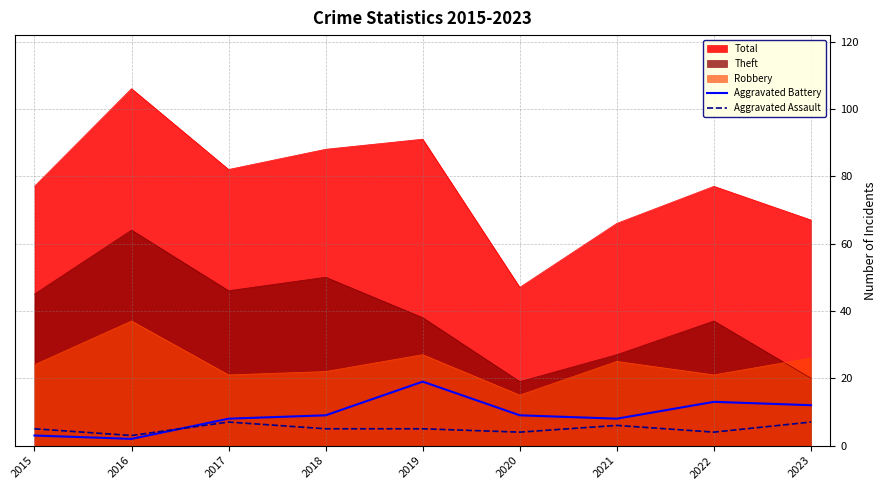

Which series has the largest total across all categories?

Total